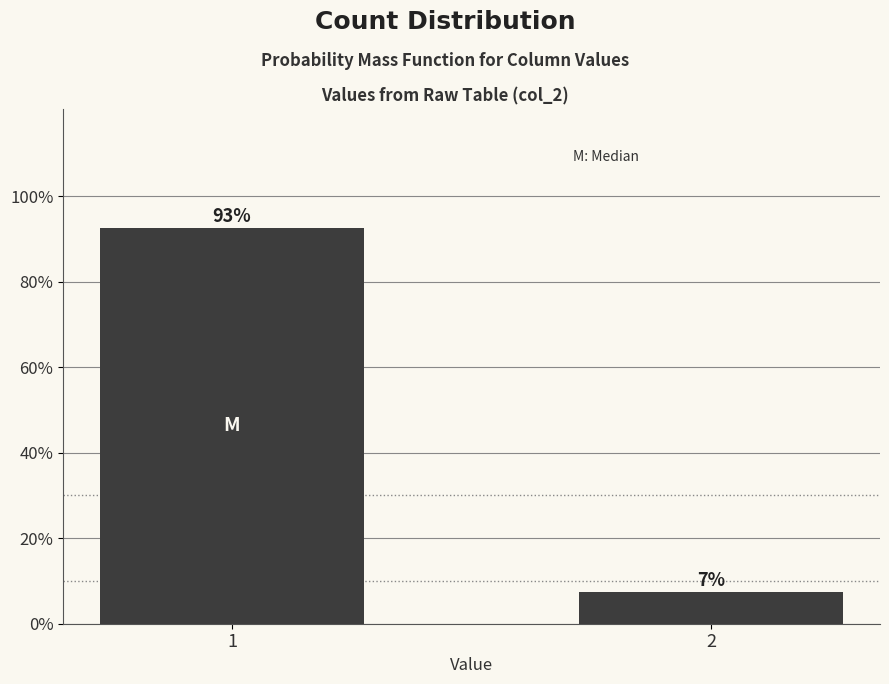

Does the chart contain any negative values?

No